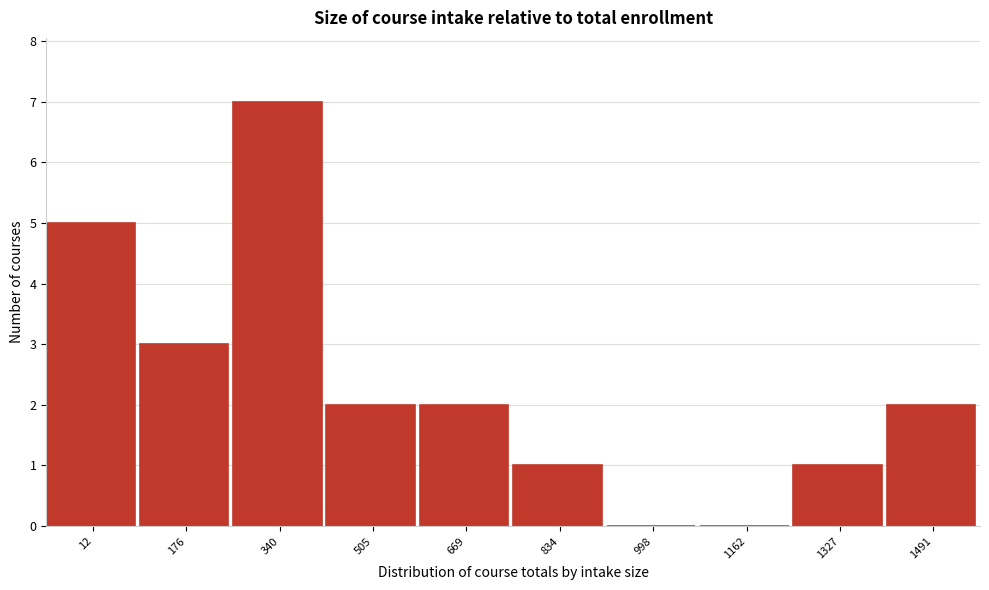

Reading left to right, extract all data points from this chart.

12=5	176=3	340=7	505=2	669=2	834=1	998=0	1162=0	1327=1	1491=2